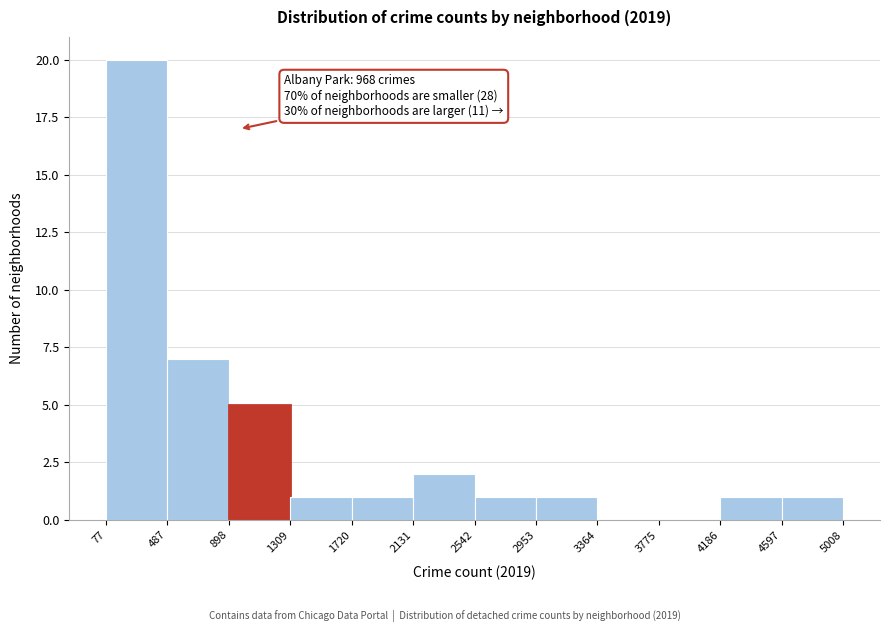

Over which range of the x-axis is the bar tallest?

77 to 487